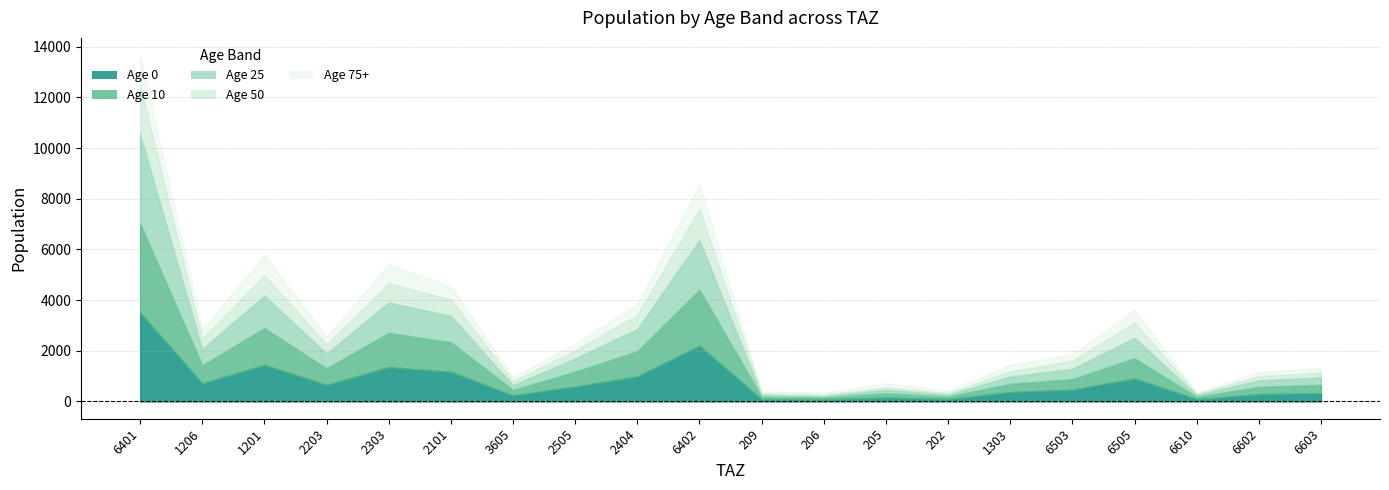

How many categories are shown in the chart?

20